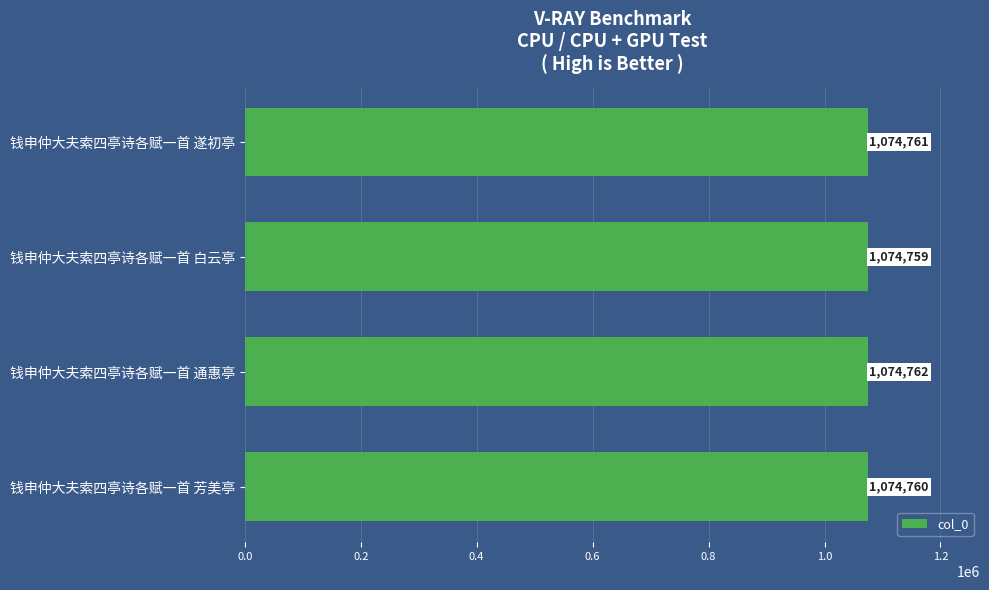

Approximately how many times larger is the value at 钱申仲大夫索四亭诗各赋一首 通惠亭 compared to 钱申仲大夫索四亭诗各赋一首 遂初亭?

1.0